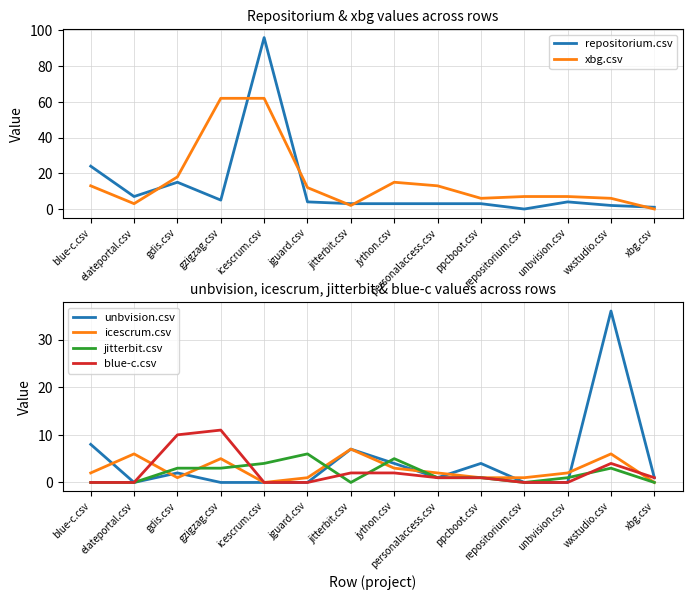

True or false: xbg.csv has more than 2 points higher than both neighbors.

False